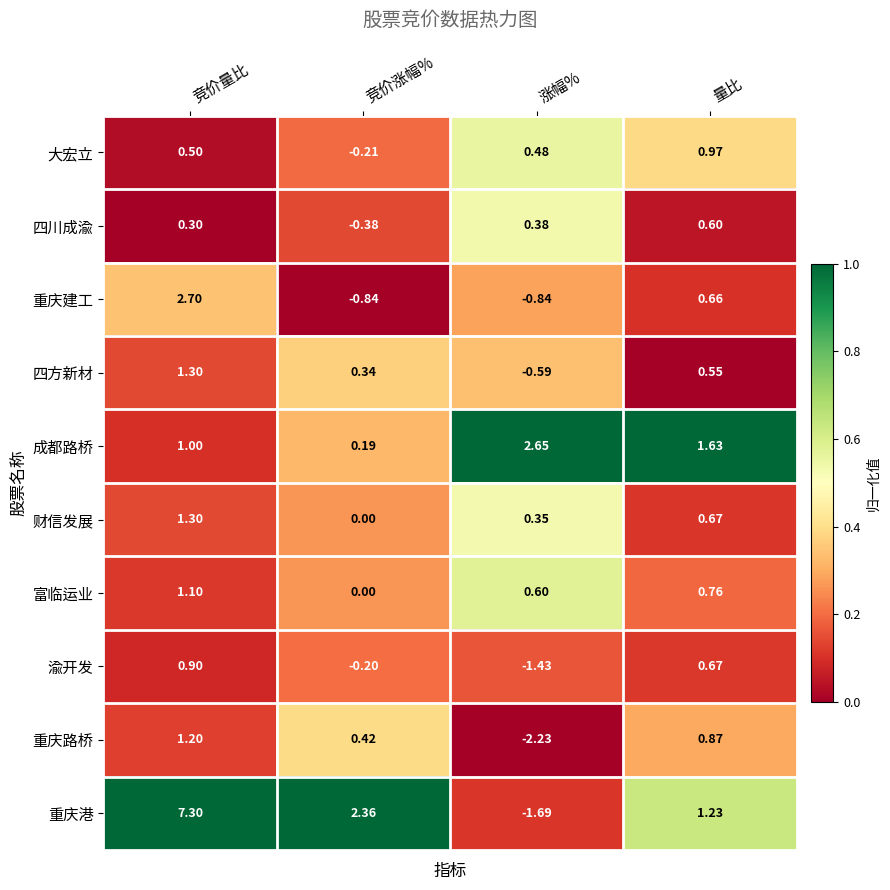

How many data points in 财信发展 are above 0?

3